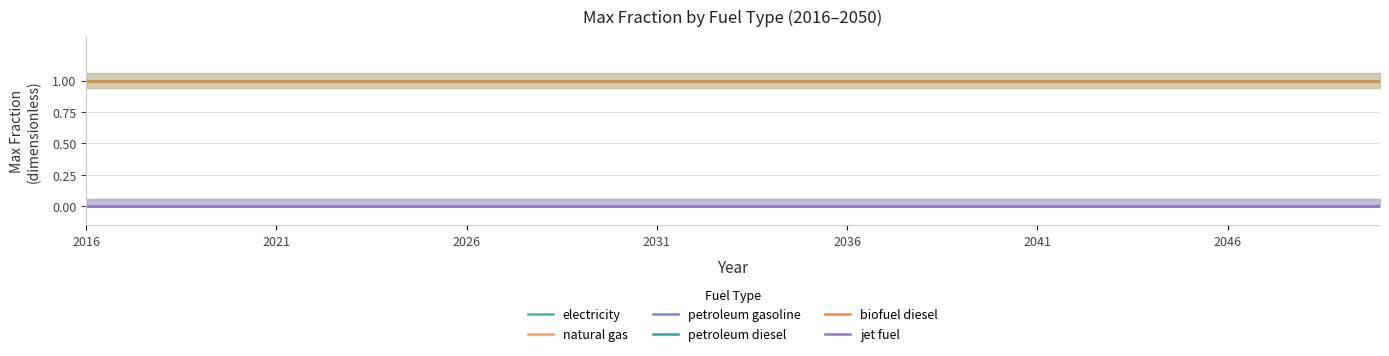

The petroleum diesel series shows 0 at 24. True or false?

False